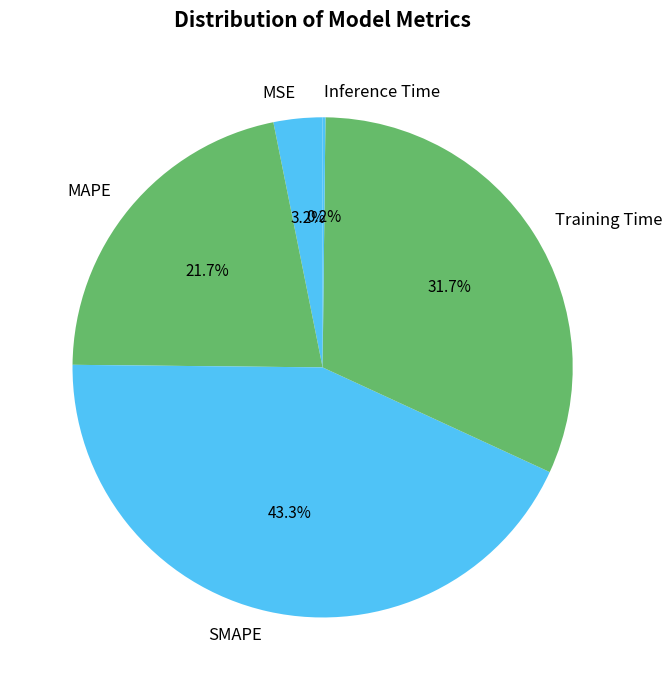

To the nearest percent, what portion does SMAPE represent?

43%